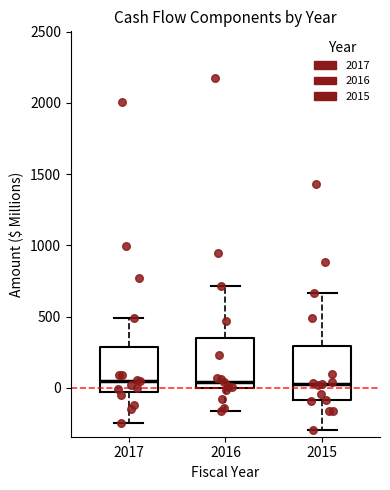

Where is the upper edge of the box at x = 2016 on the y-axis? The values are not printed on the chart, so give them approximately, as read against the axis.

350